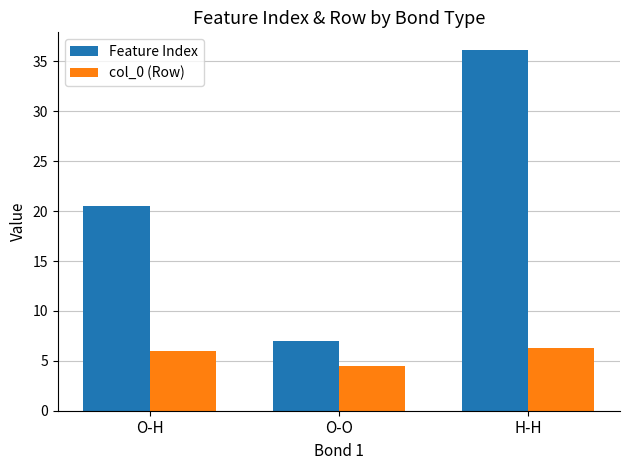

How many values in the col_0 (Row) series are below 6?

1